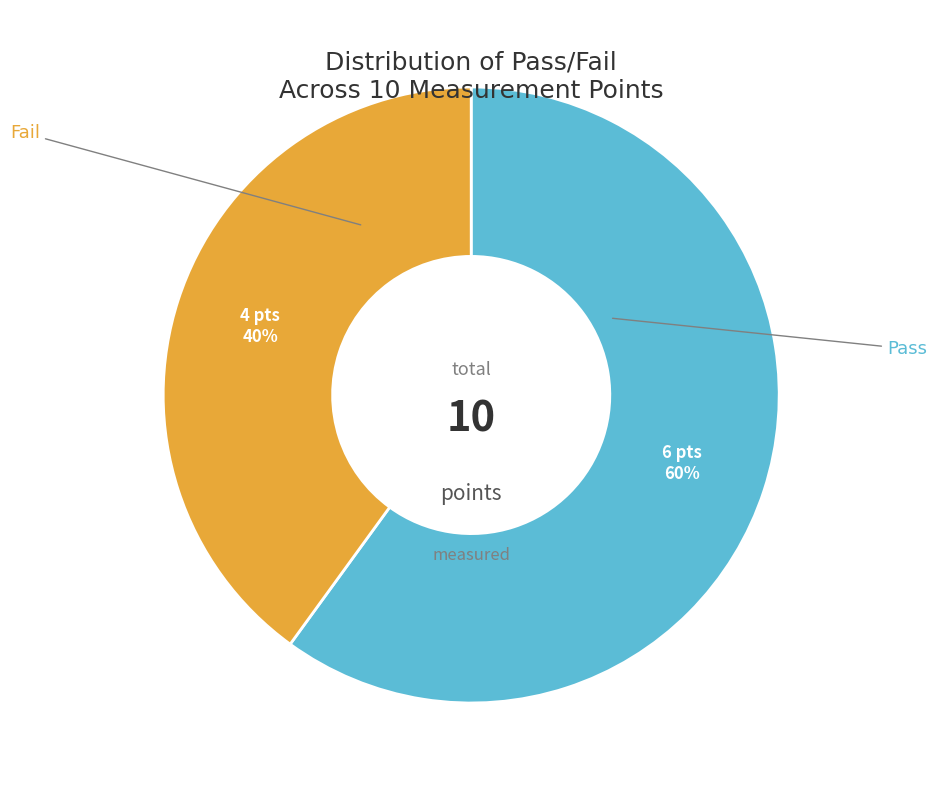

Is there a majority slice in this chart?

Yes